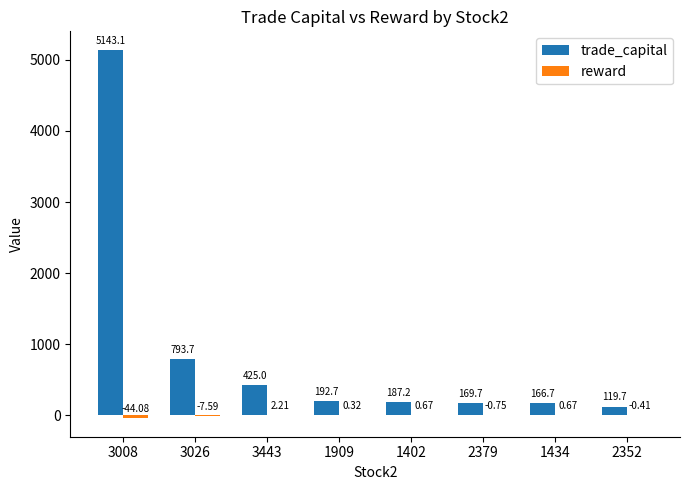

Does the chart contain stacked bars?

No